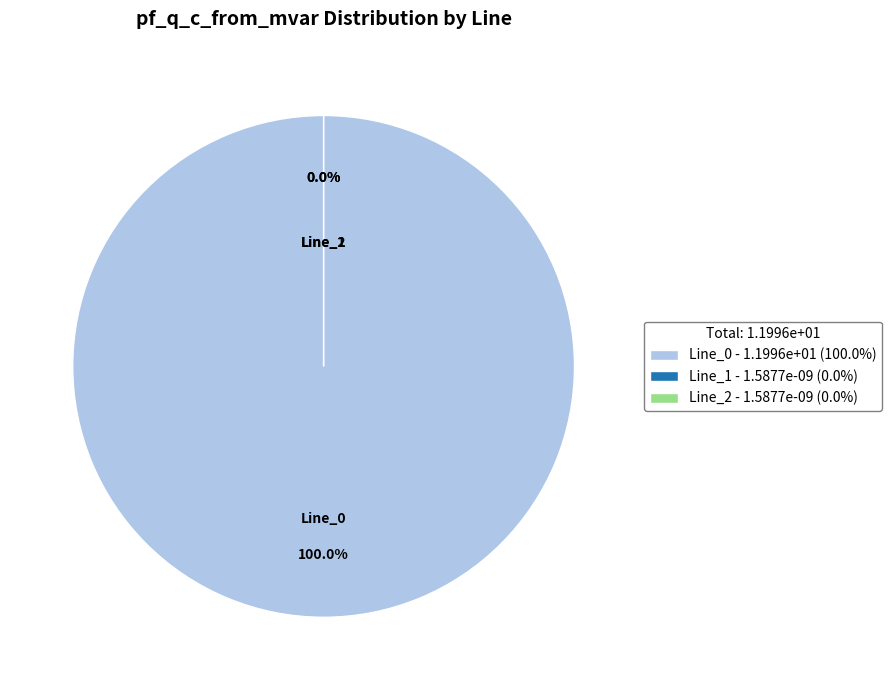

The Line_0 slice represents 100% of the pie. True or false?

True